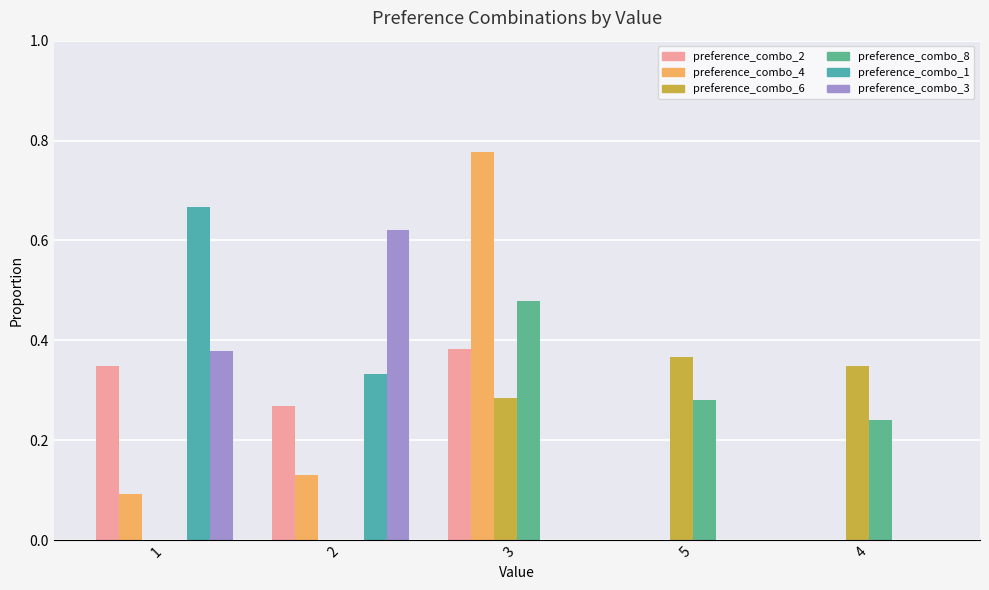

Which has a higher value, 5 or 2?

2